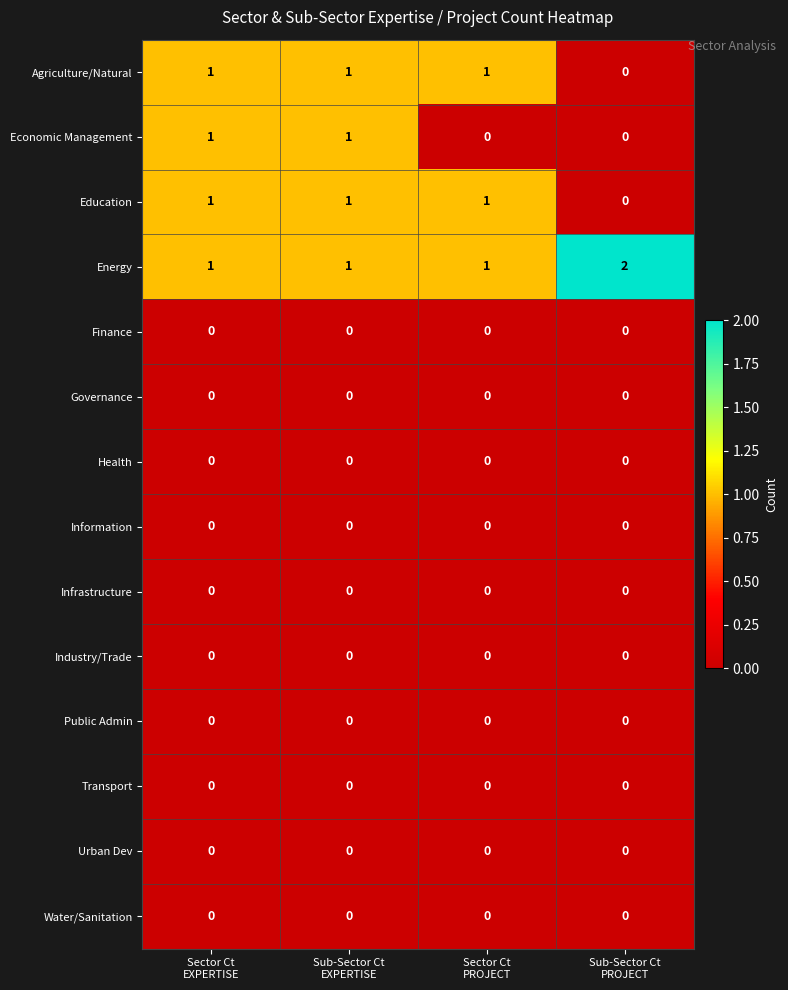

How many Education values are between 1 and 2?

3